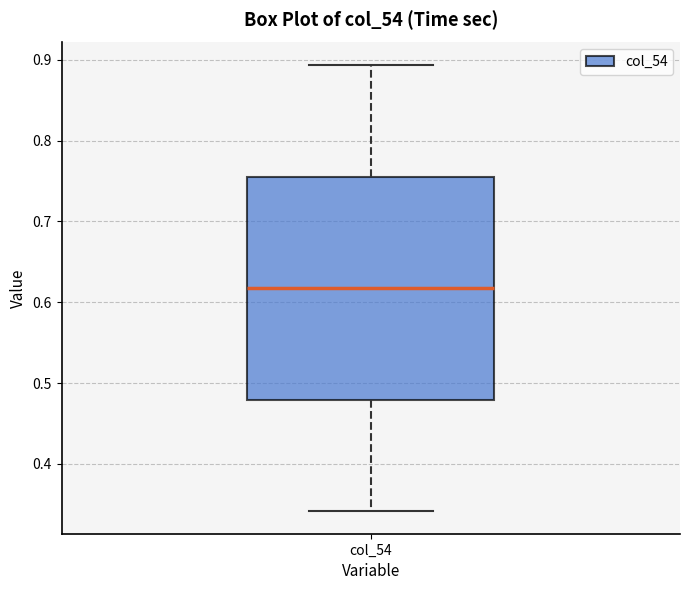

Read this box plot against the y-axis: the position of the median line, the range covered by the box, and the ends of both whiskers. The values are not printed on the chart, so give them approximately, as read against the axis.

median 0.62, box 0.48 to 0.76, whiskers 0.34 to 0.89